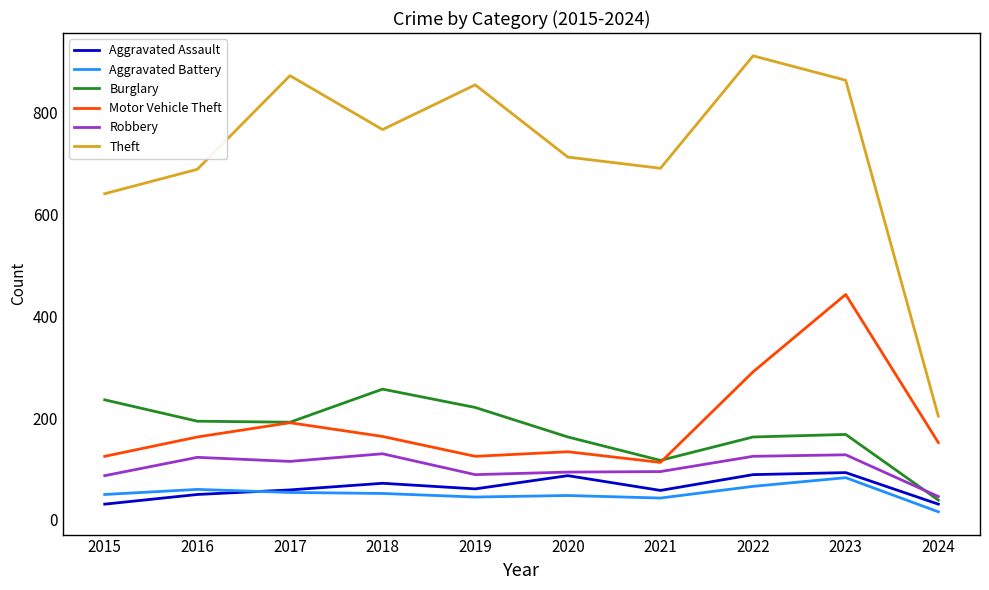

What is the sum of the Aggravated Battery values at 2021 and 2022?

109